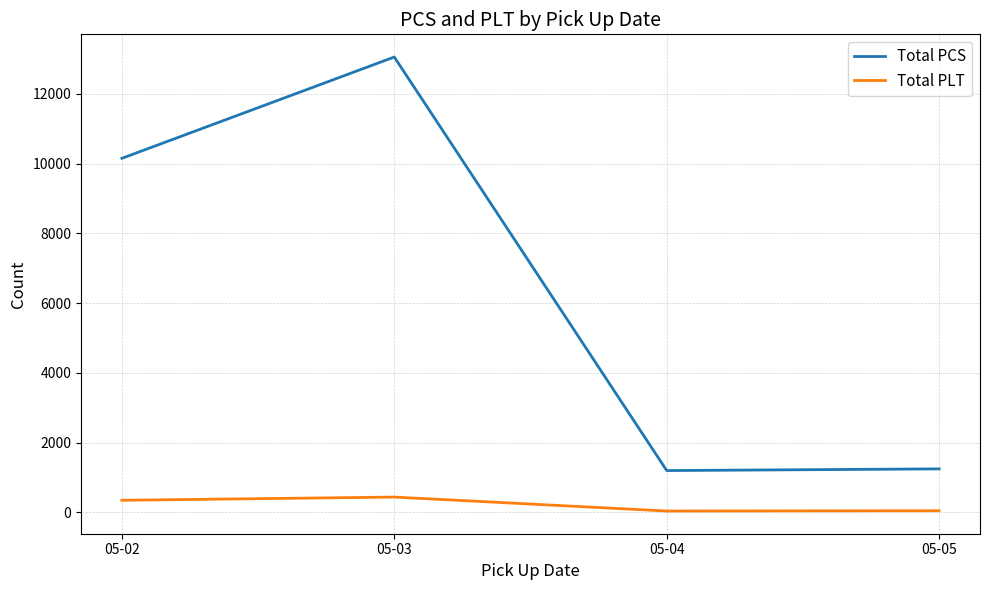

Is it true that Total PCS equals 2184 at 05-05?

False